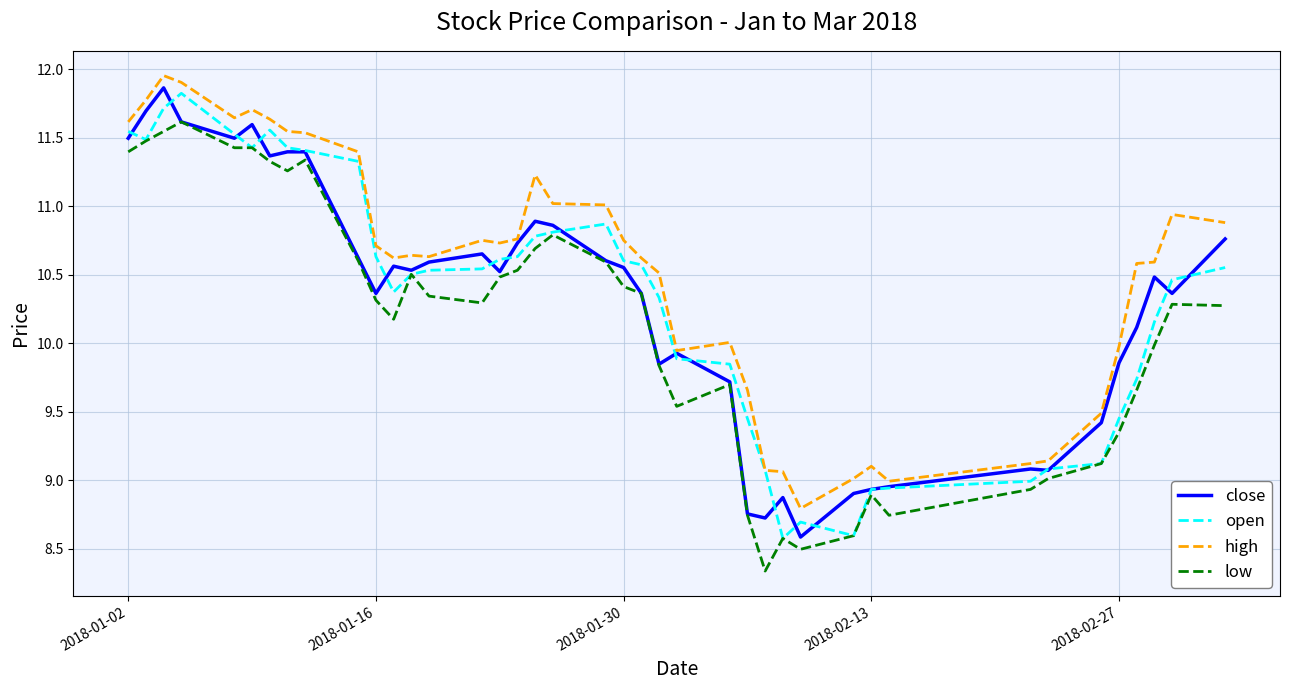

Which series has the largest total across all categories?

high